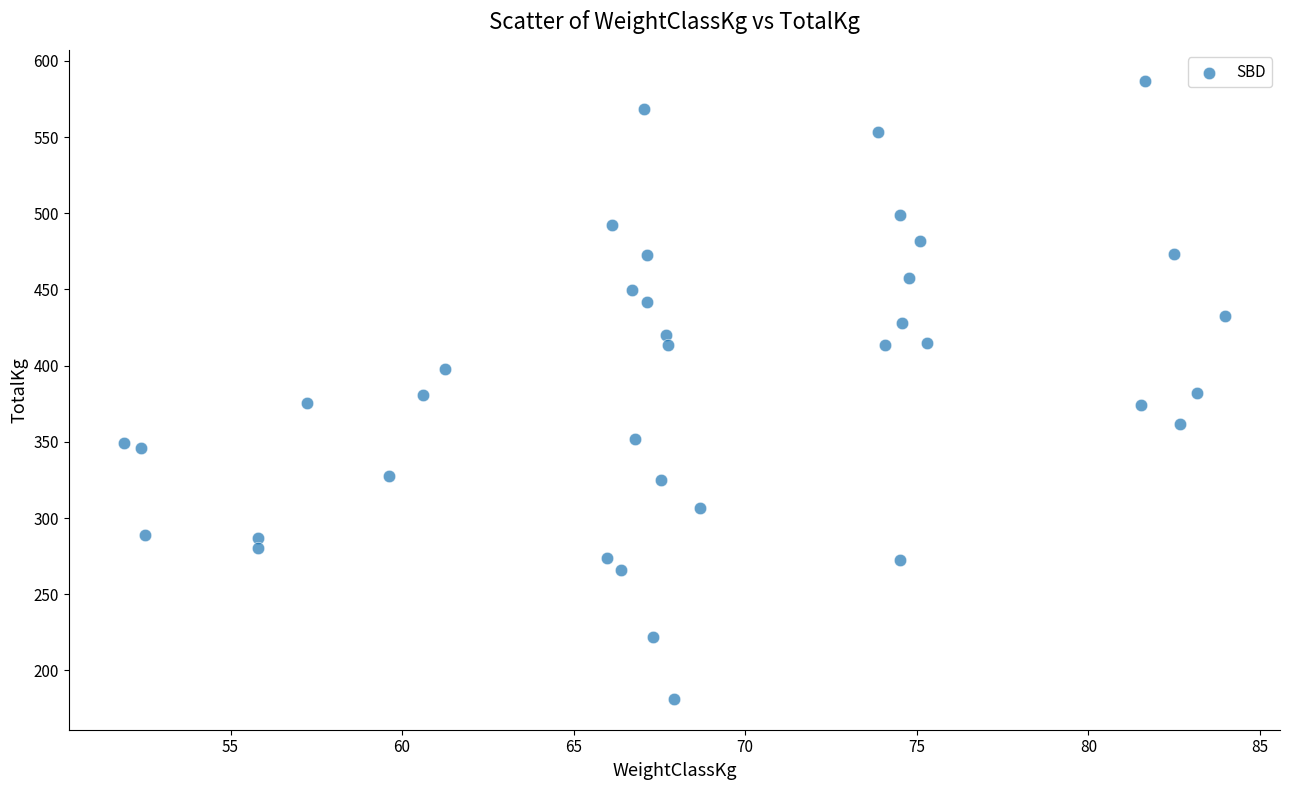

What is the range of X values (max minus min)?

32.1